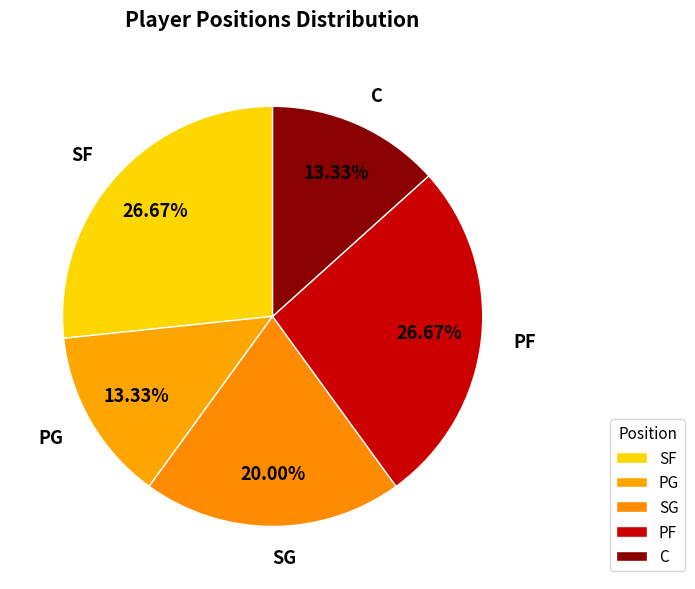

Combined, do PG and SF account for over 50%?

No